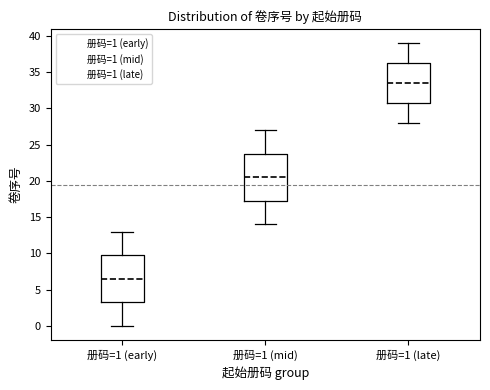

Which box has the highest median line?

册码=1 (late)